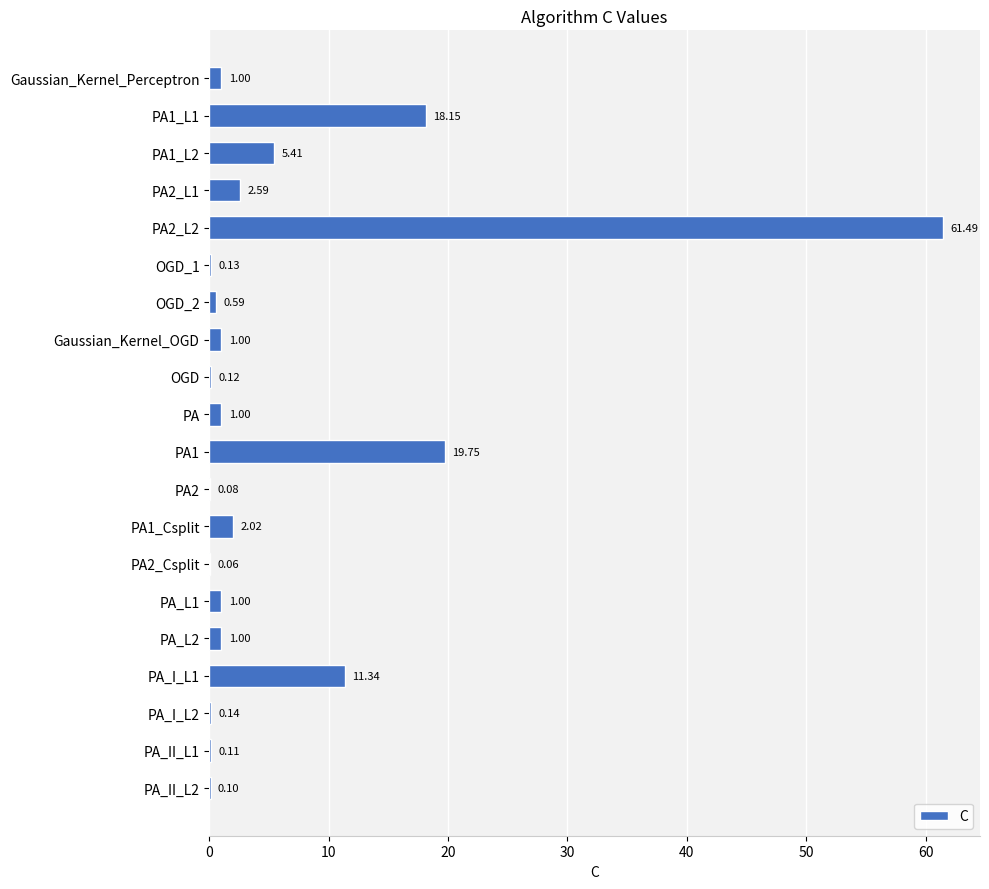

Approximately how many times larger is the value at PA2_L1 compared to PA_L2?

2.6